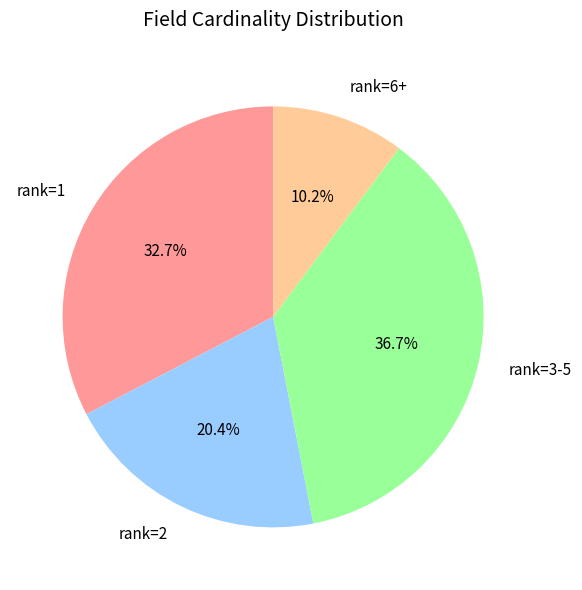

What percentage do rank=6+ and rank=3-5 together represent?

46.9%